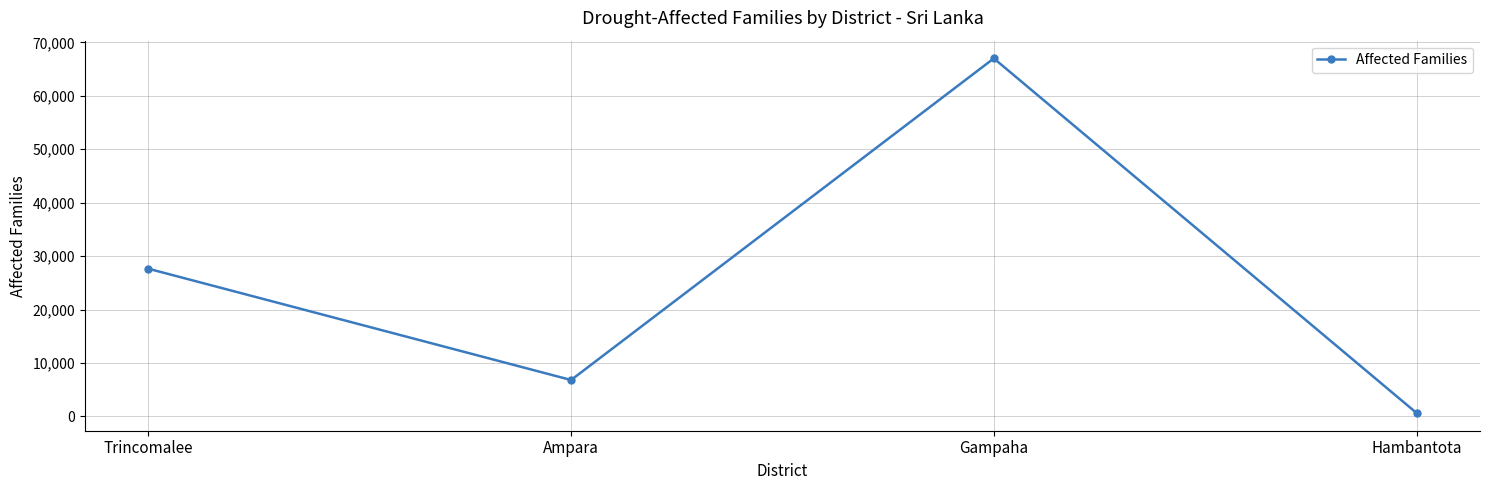

At which label is the value closest to 33827?

Trincomalee